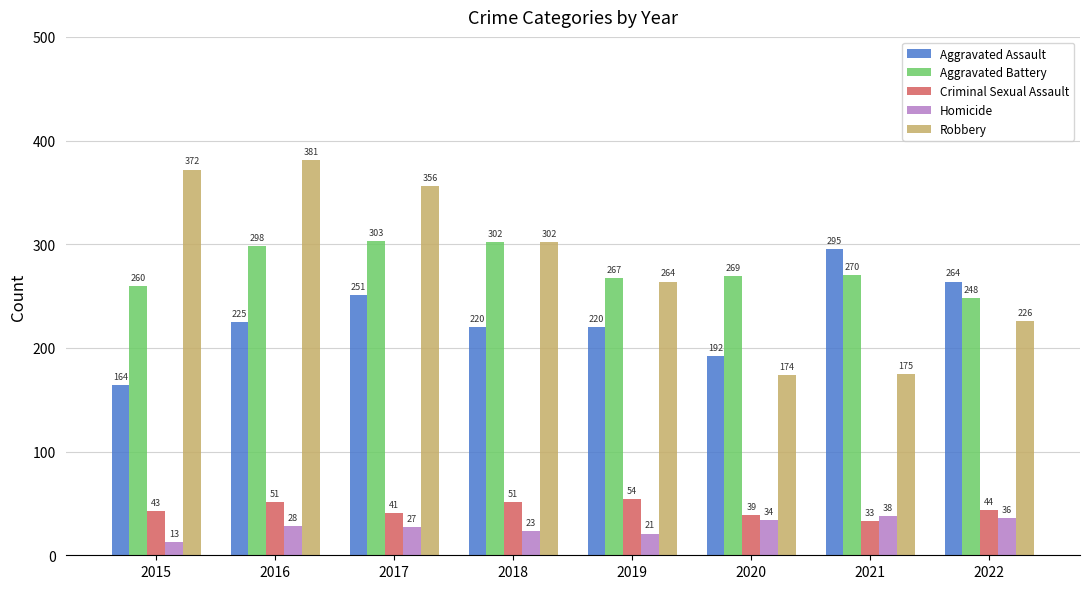

Read the Aggravated Battery value at 2018.

302